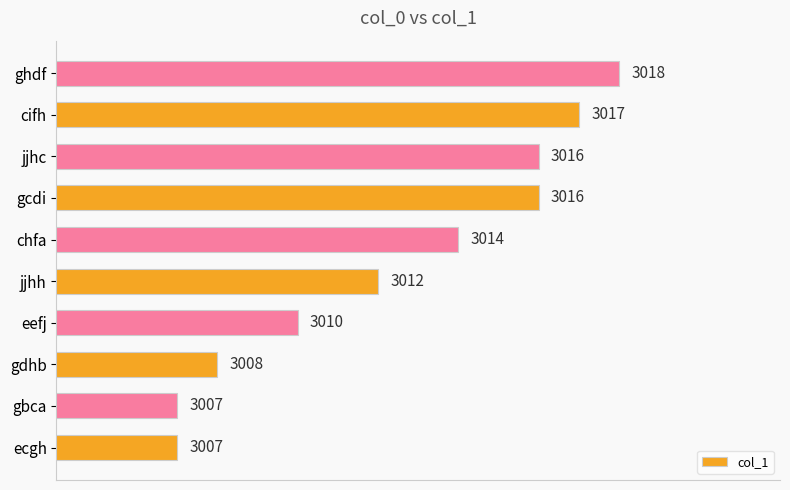

The chart shows a value of 3018 at ghdf. True or false?

True